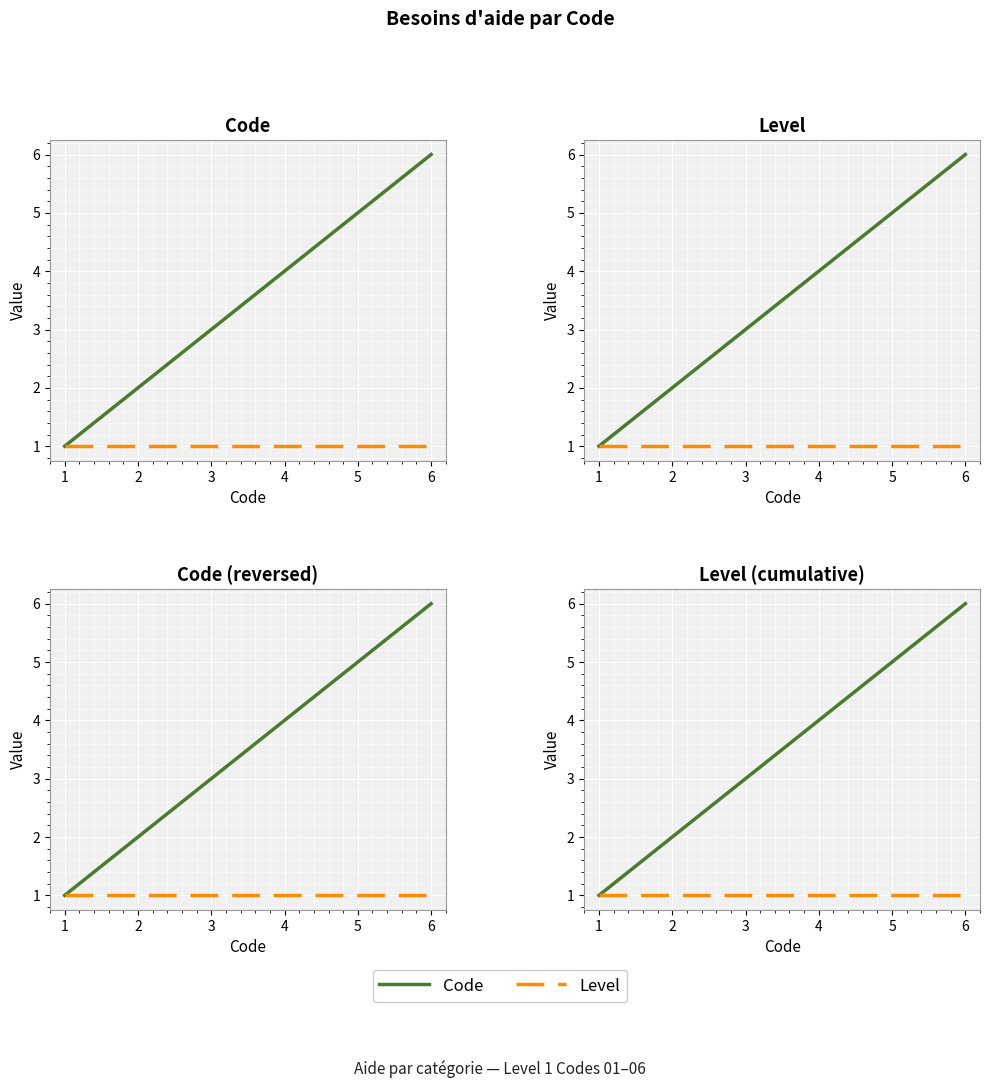

Reading left to right, list all the values displayed in this chart.

Code: 1	2	3	4	5	6
Level: 1	1	1	1	1	1